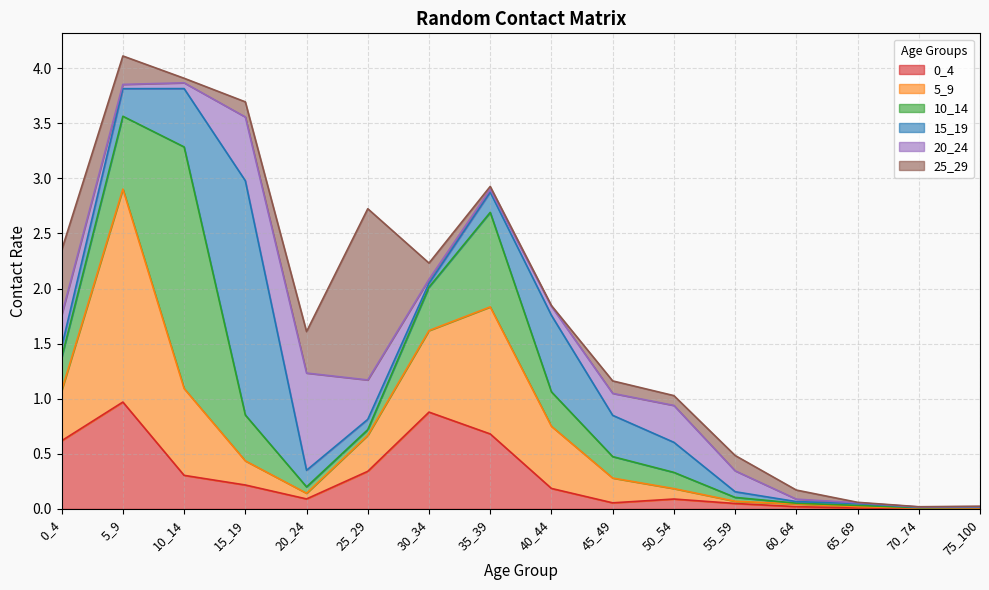

What is the difference between the maximum and minimum values in the 5_9 series?

1.9